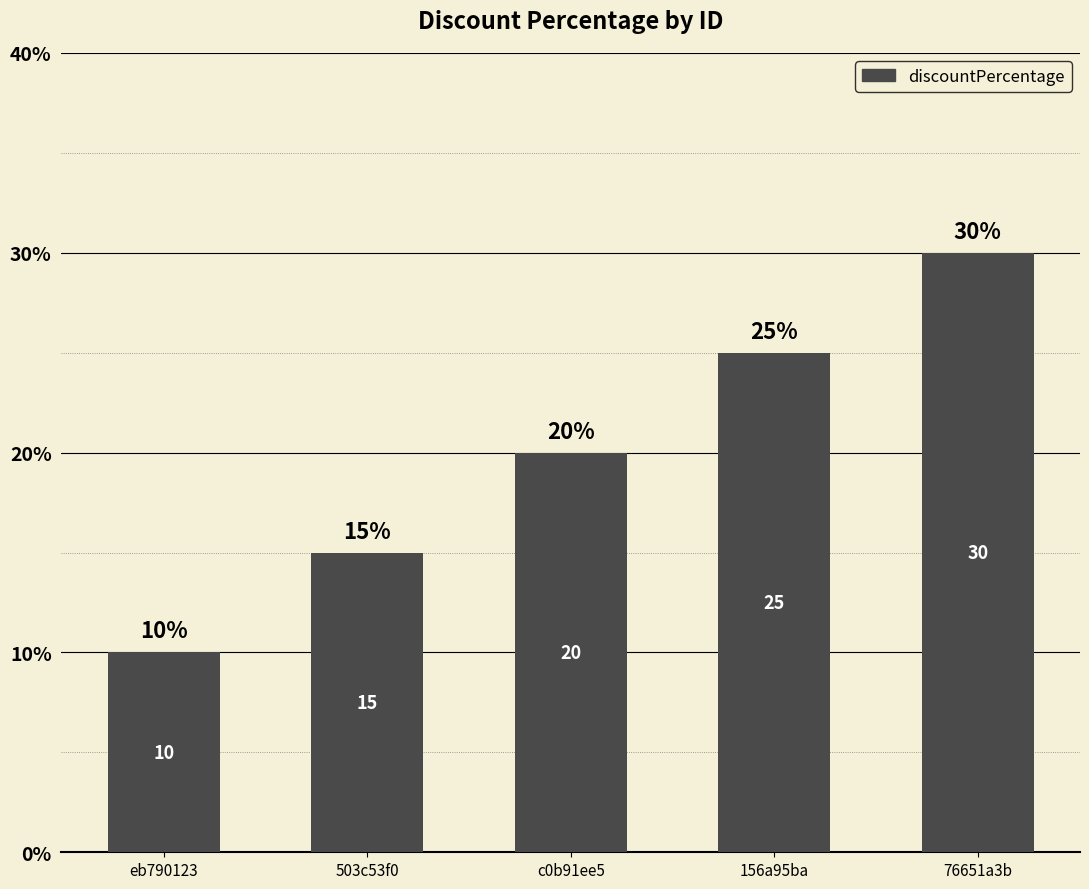

What is the minimum value shown in the chart?

10